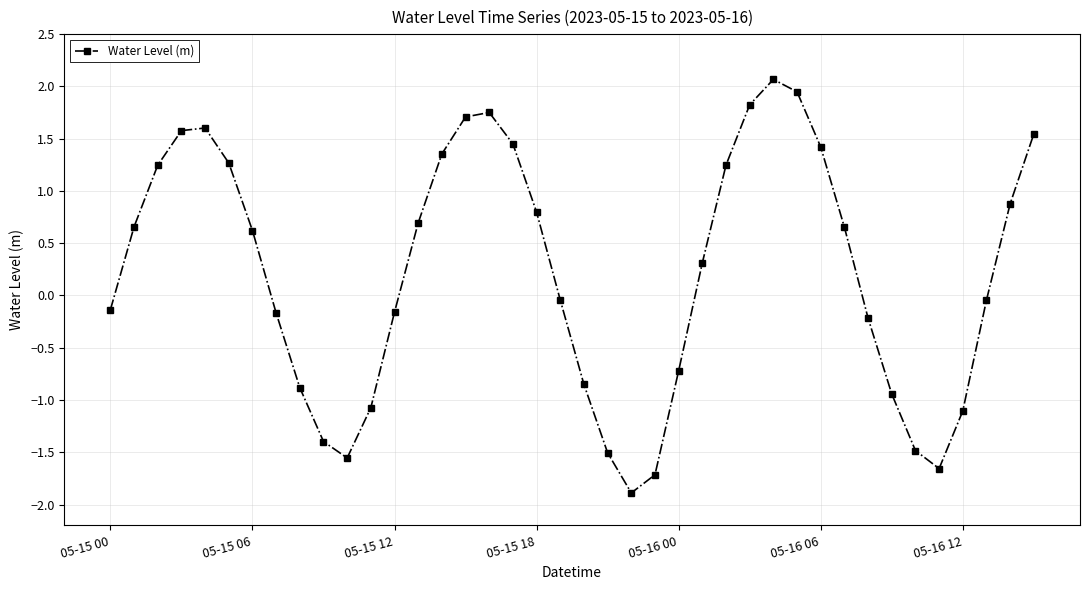

True or false: there are more than 1 points higher than both neighbors.

True